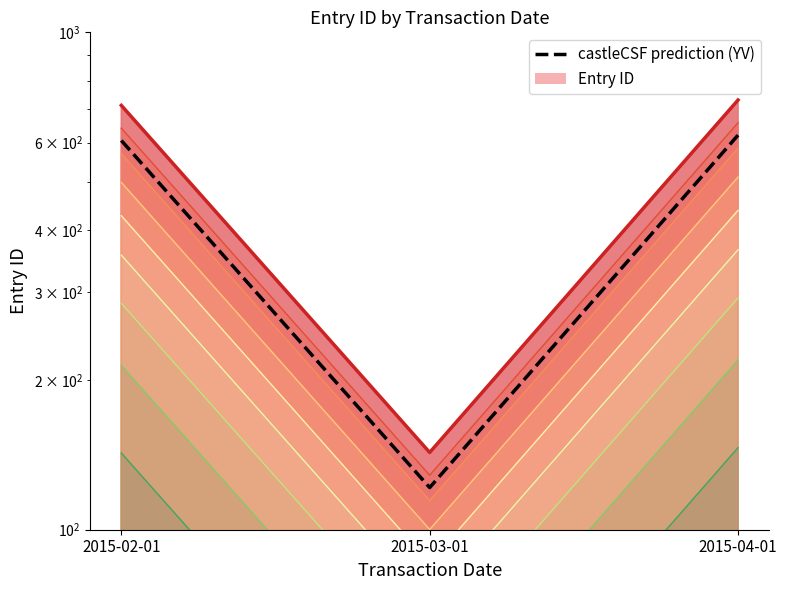

How many data points in castleCSF prediction (YV) are above 606?

2